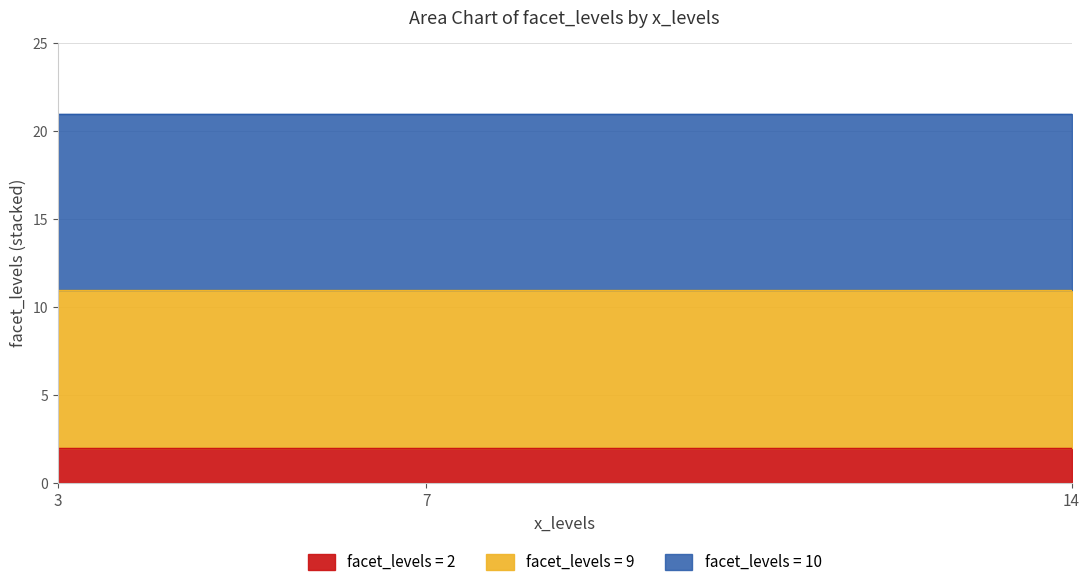

Is it true that facet_levels = 2 equals 2 at 14?

True